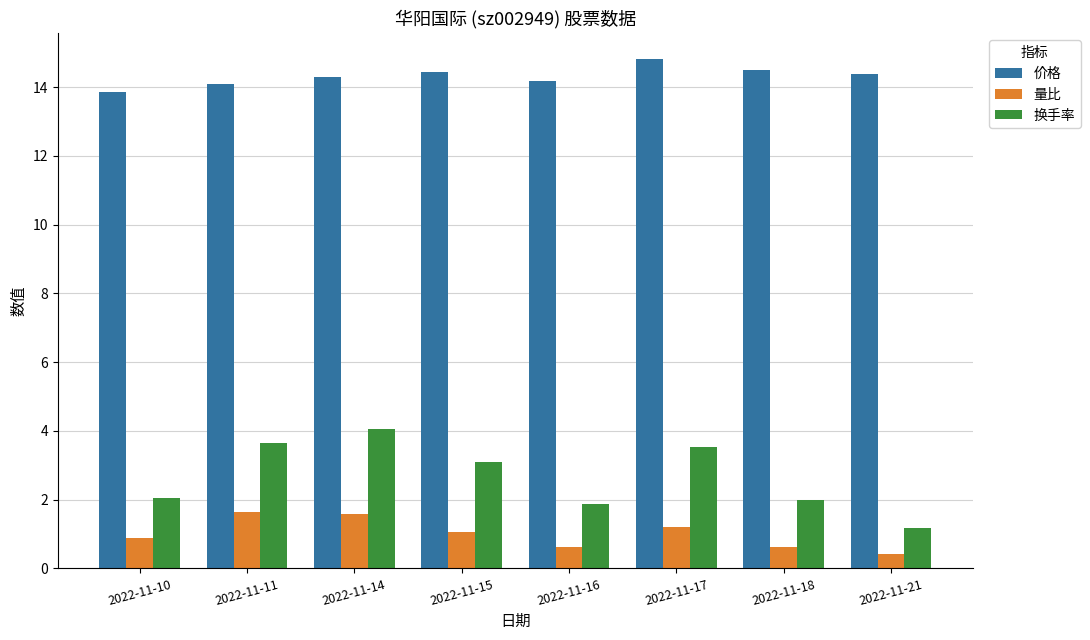

True or false: 换手率 has a value of 1.7 at 2022-11-14.

False